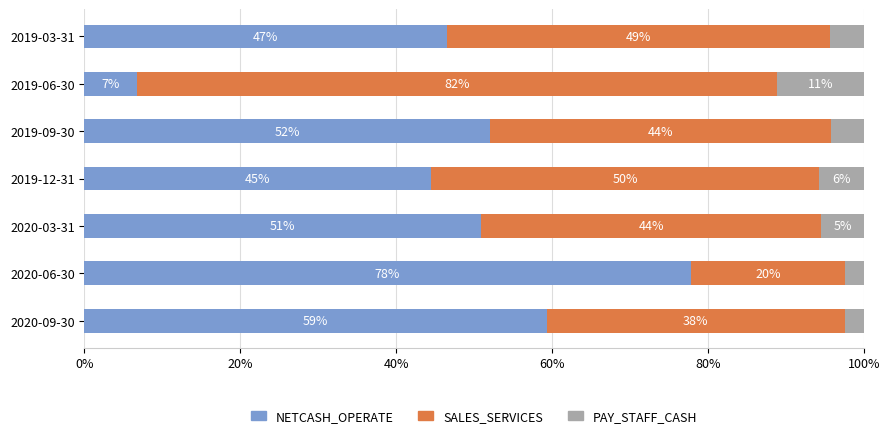

Reading left to right, what are all the values shown in this chart?

NETCASH_OPERATE: 59.3	77.8	50.9	44.5	52.0	6.8	46.5
SALES_SERVICES: 38.3	19.8	43.7	49.7	43.8	82.1	49.1
PAY_STAFF_CASH: 2.4	2.4	5.4	5.8	4.2	11.1	4.4